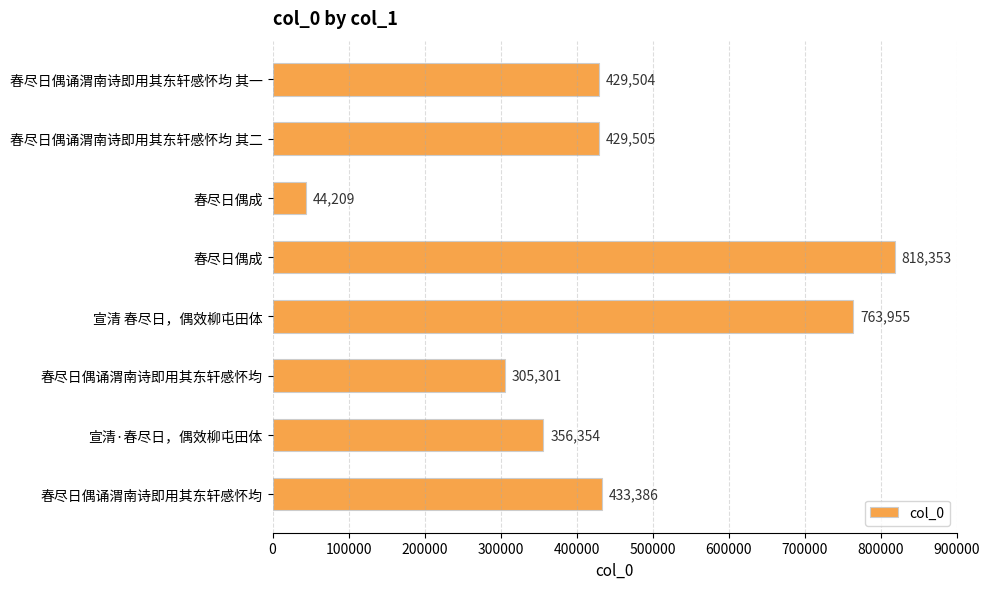

Are the bars grouped side by side (vs. stacked)?

No